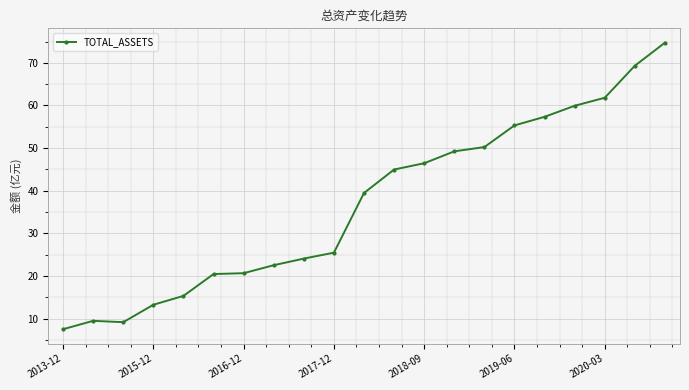

What is the difference between the maximum and minimum values?

67.3